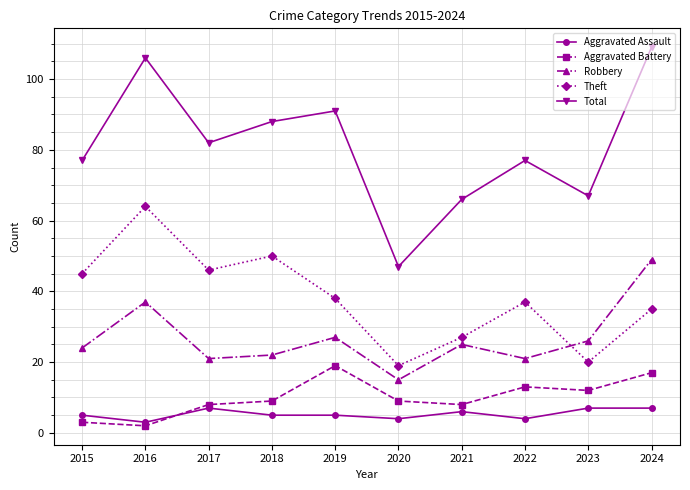

What is the sum of all Theft values?

381